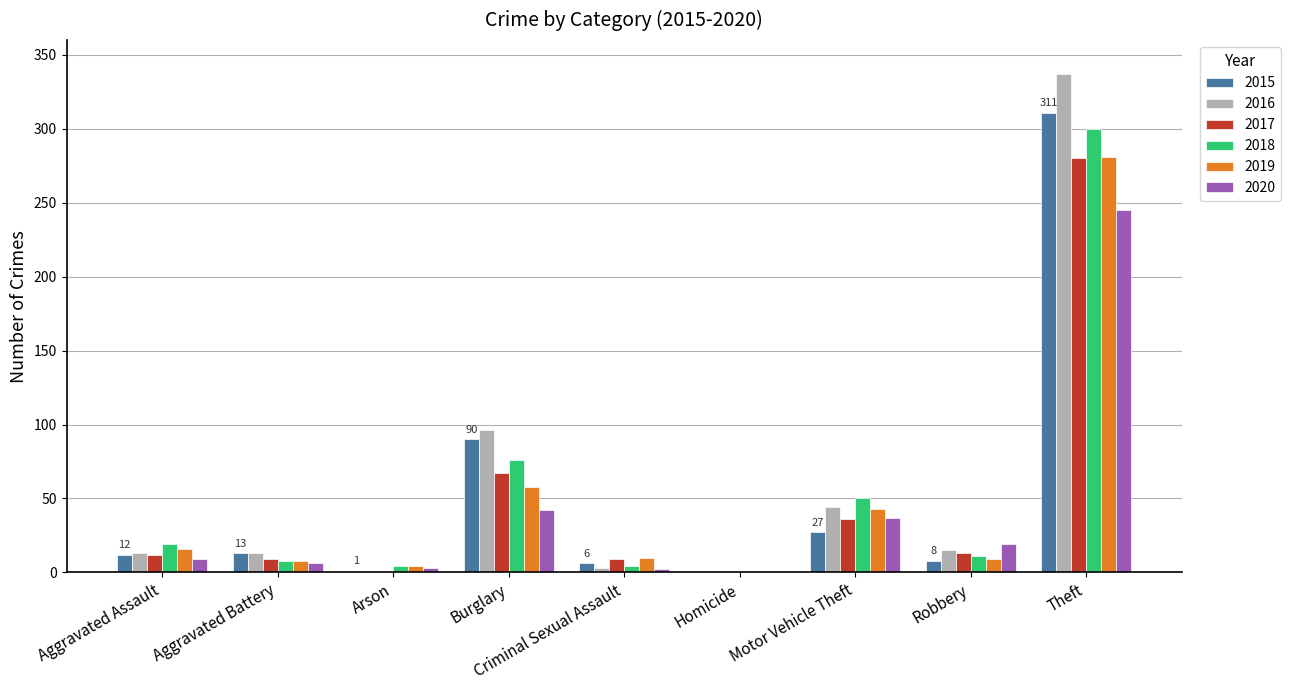

At which category does the chart reach its peak across all series?

Theft